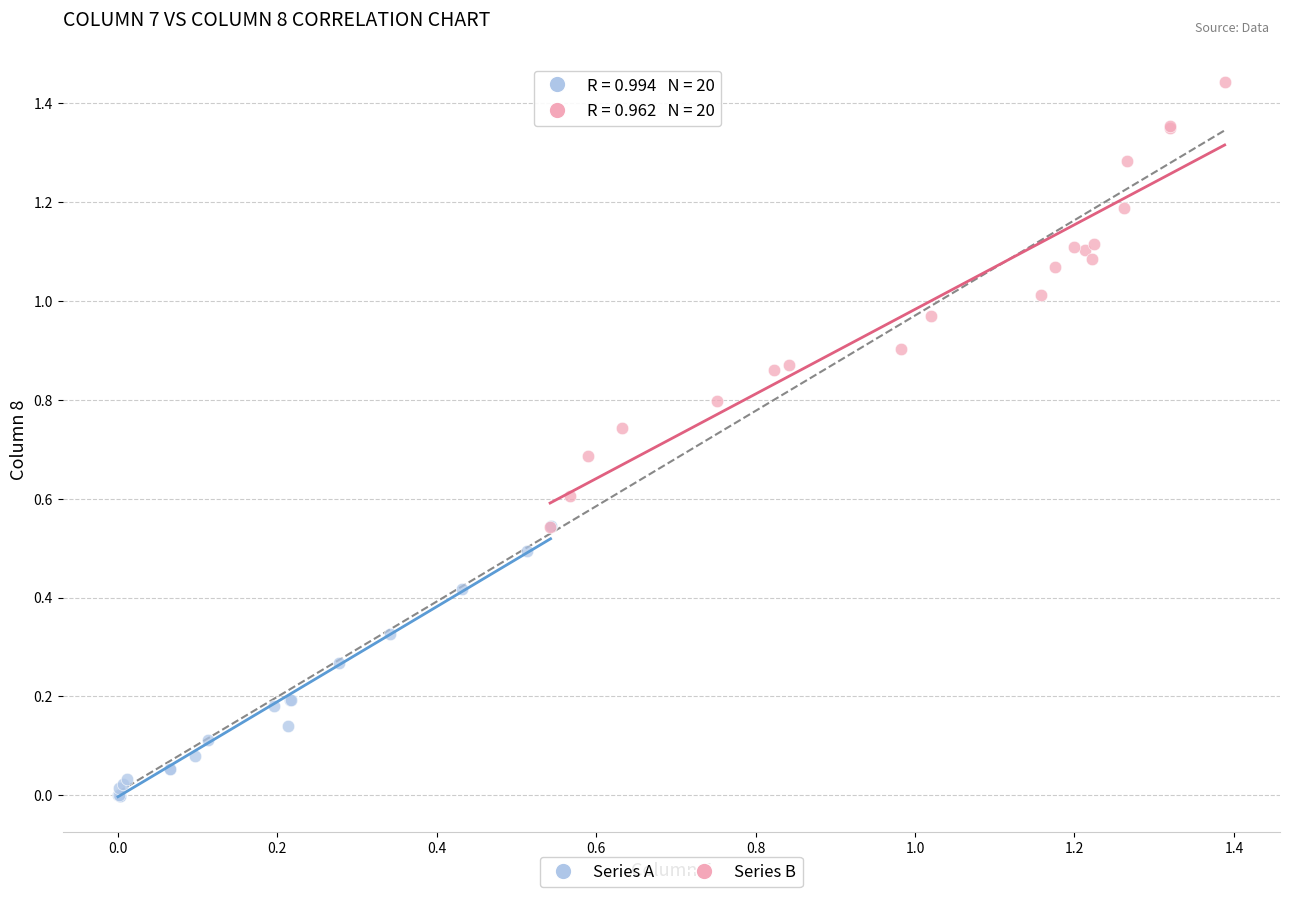

Which series contains the lowest Y value?

Series A